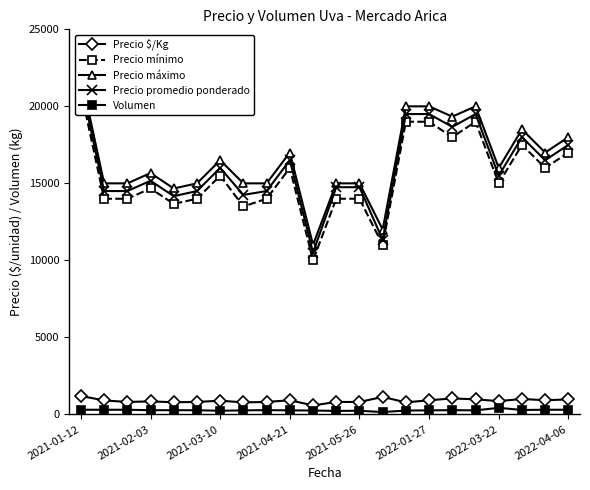

How many interior local peaks does the Precio promedio ponderado series have?

5